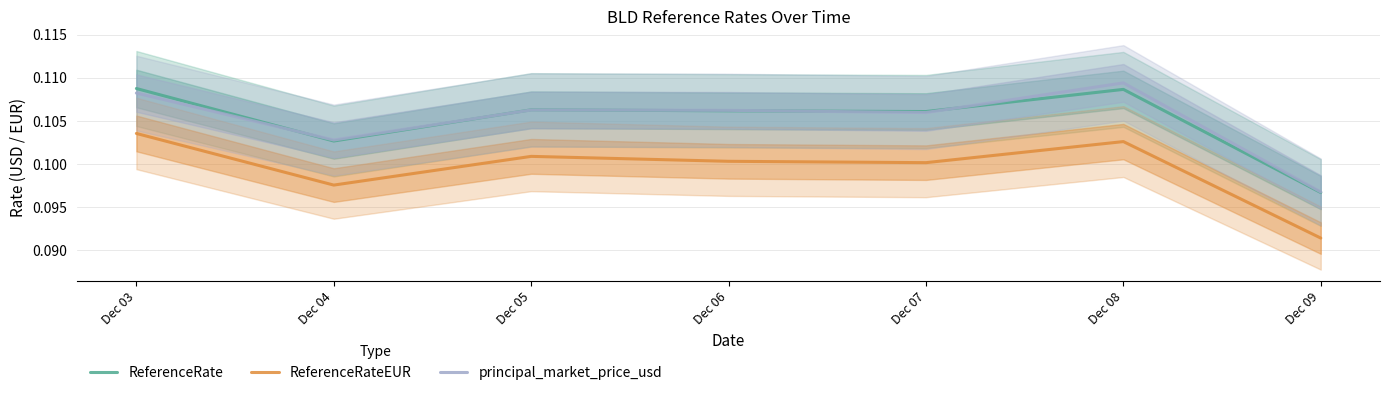

True or false: ReferenceRate has more than 0 points higher than both neighbors.

True